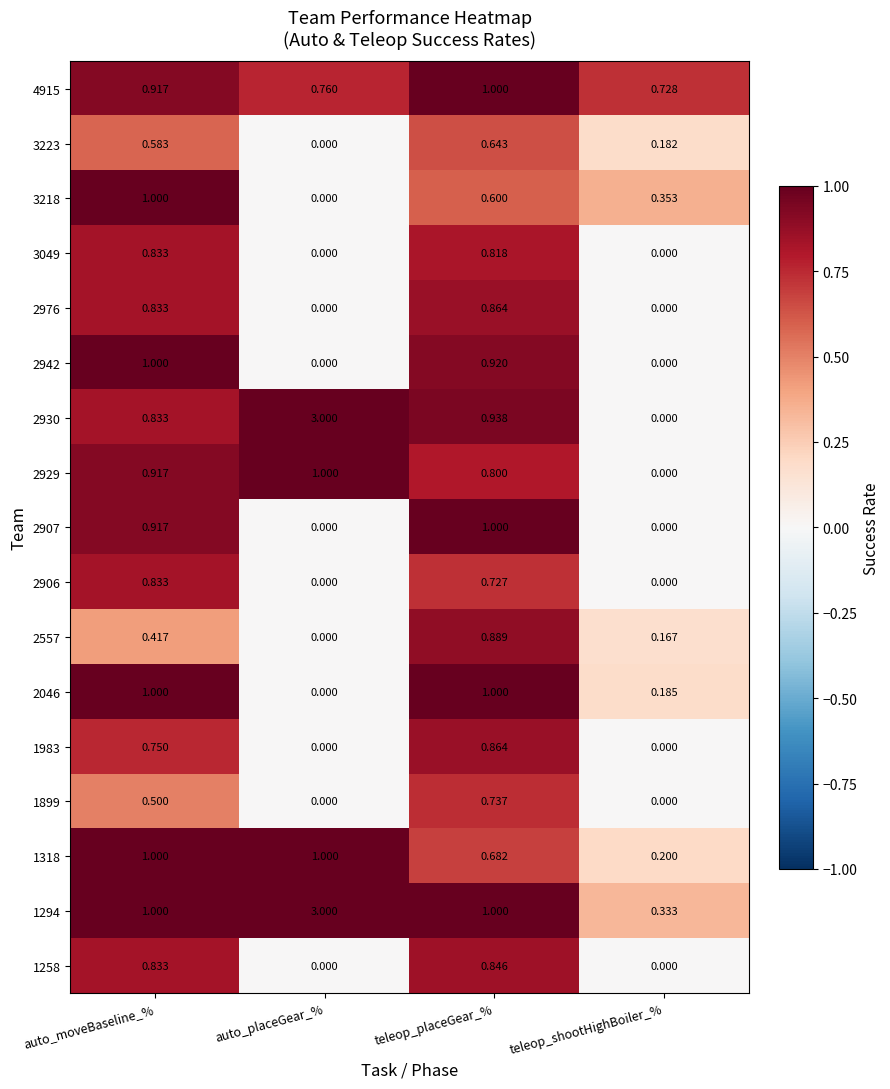

At which label is 3218 closest to 0?

auto_placeGear_%